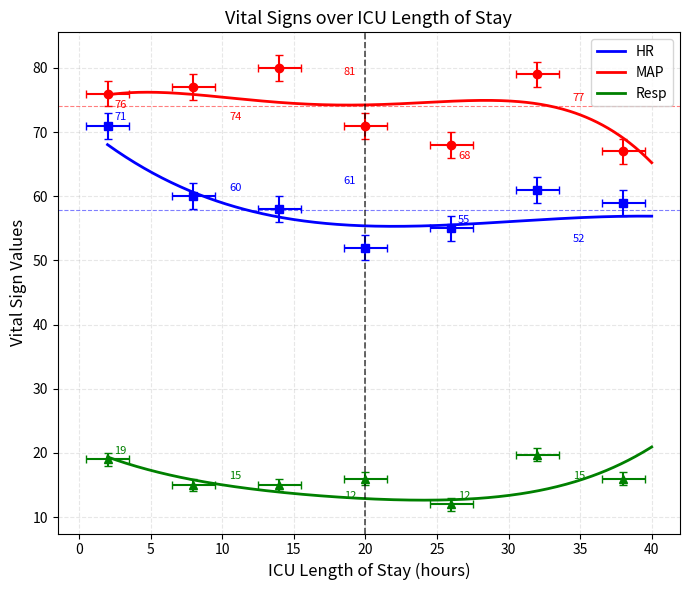

True or false: Resp has a value of 11.4 at 32.

False